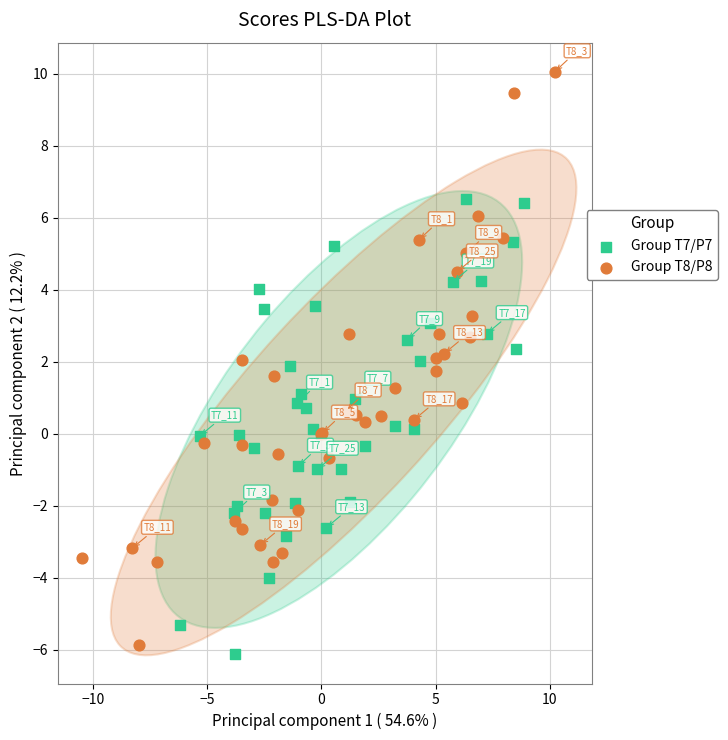

Which series has the widest spread of Y values?

Group T8/P8